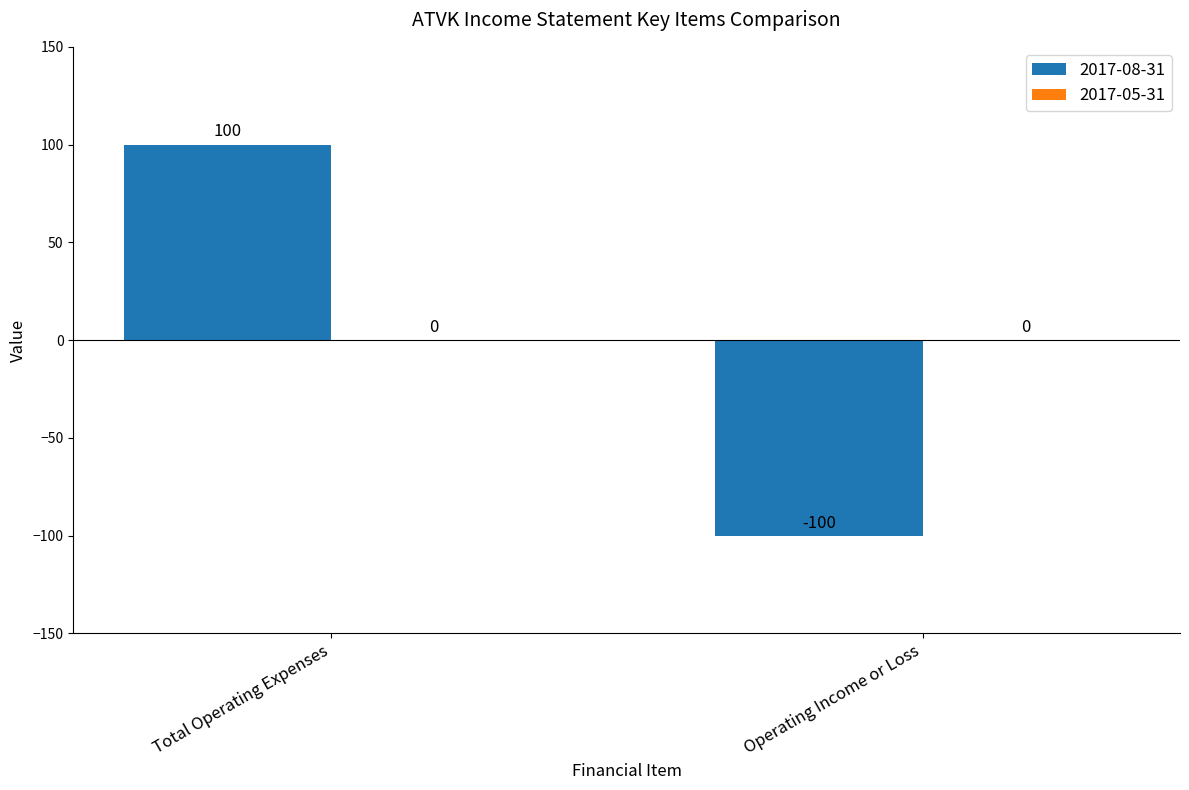

What is the change in value from Total Operating Expenses to Operating Income or Loss?

-200